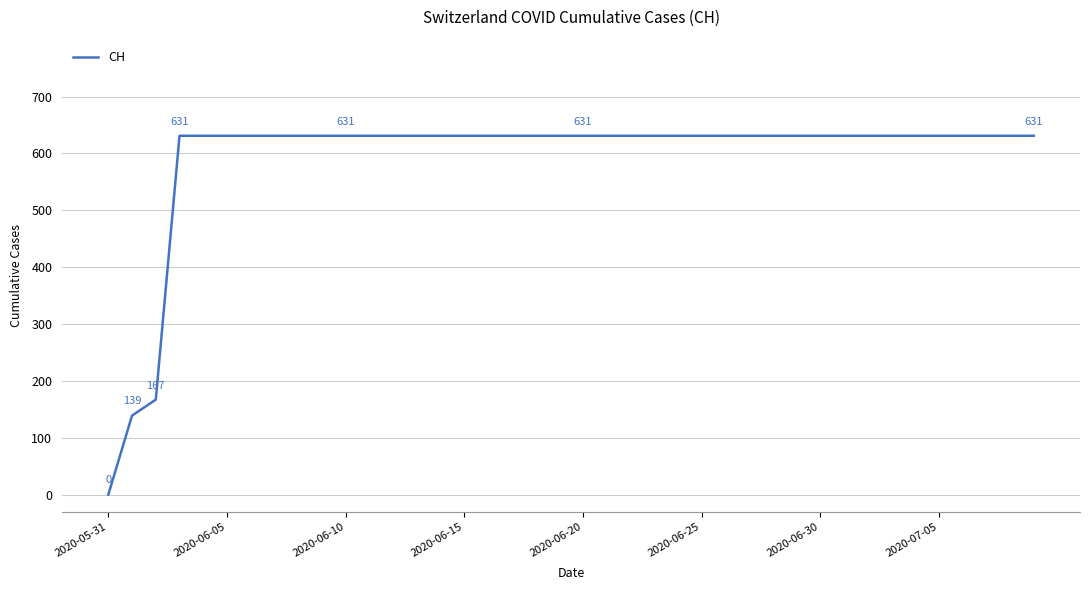

Reading right to left, extract all data points from this chart.

631	631	631	631	631	631	631	631	631	631	631	631	631	631	631	631	631	631	631	631	631	631	631	631	631	631	631	631	631	631	631	631	631	631	631	631	631	167	139	0